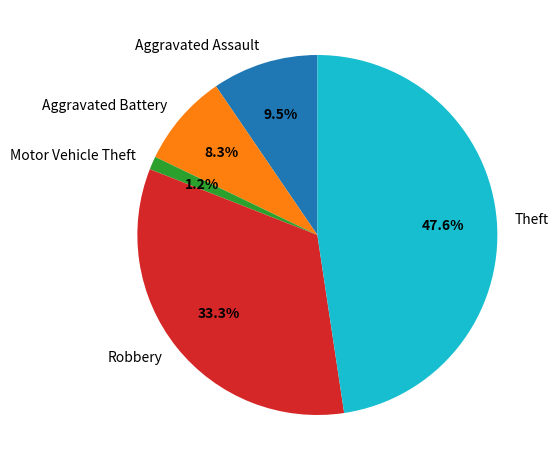

Is there any slice that represents more than half of the pie?

No